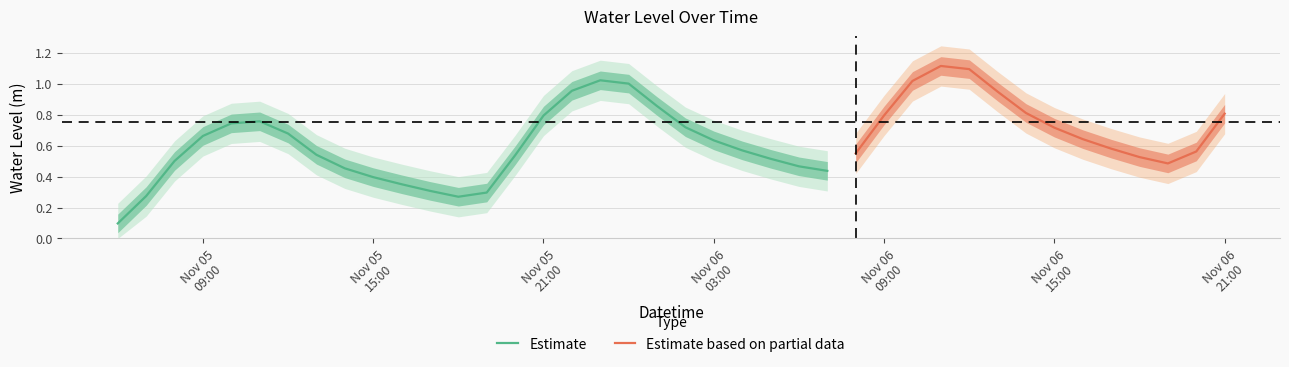

What is the sum of all values?

25.5